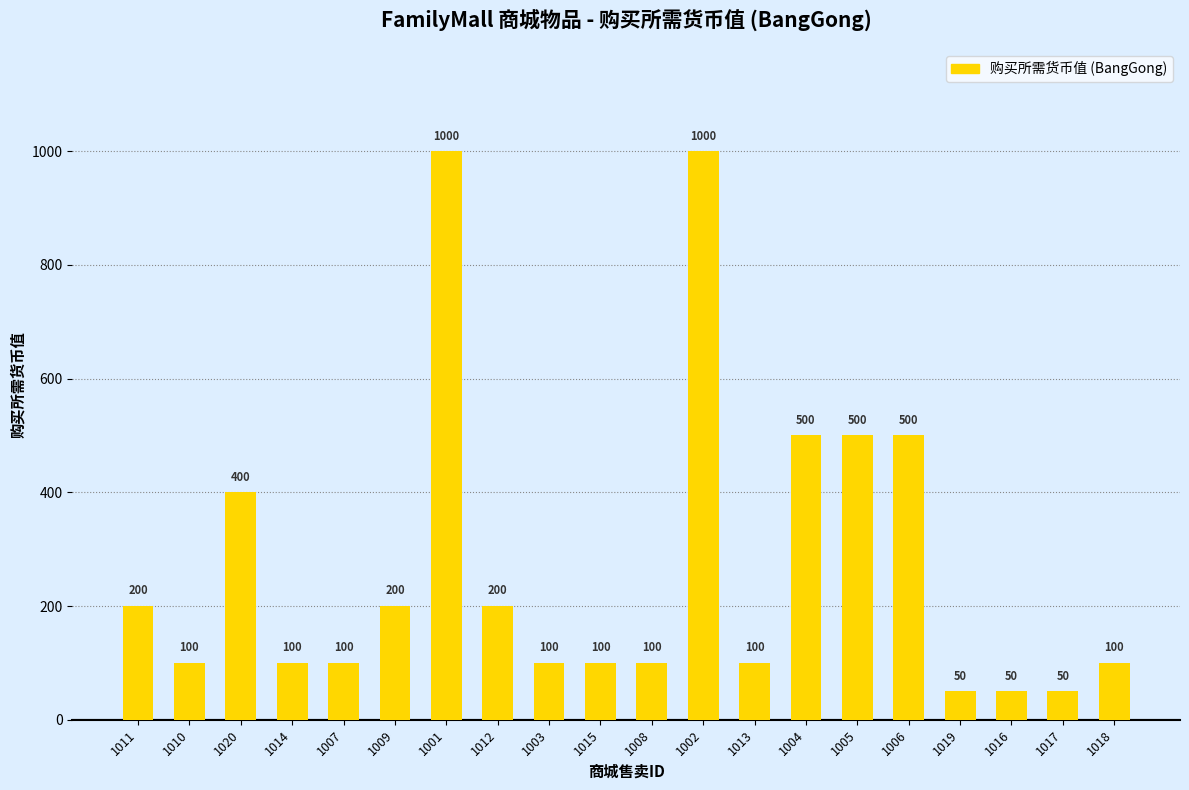

What is the maximum value shown in the chart?

1000